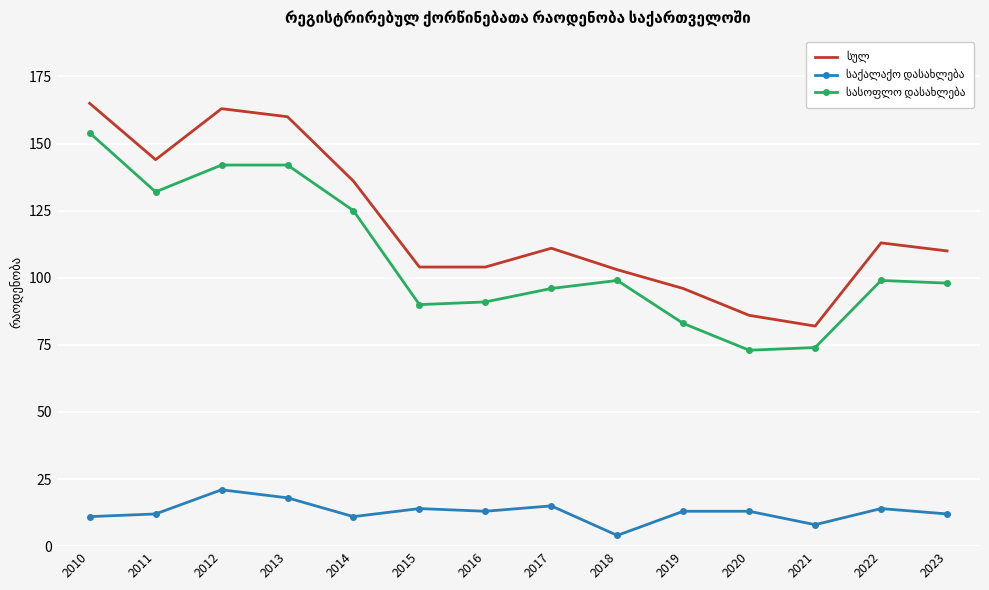

Count the number of data series in this chart.

3